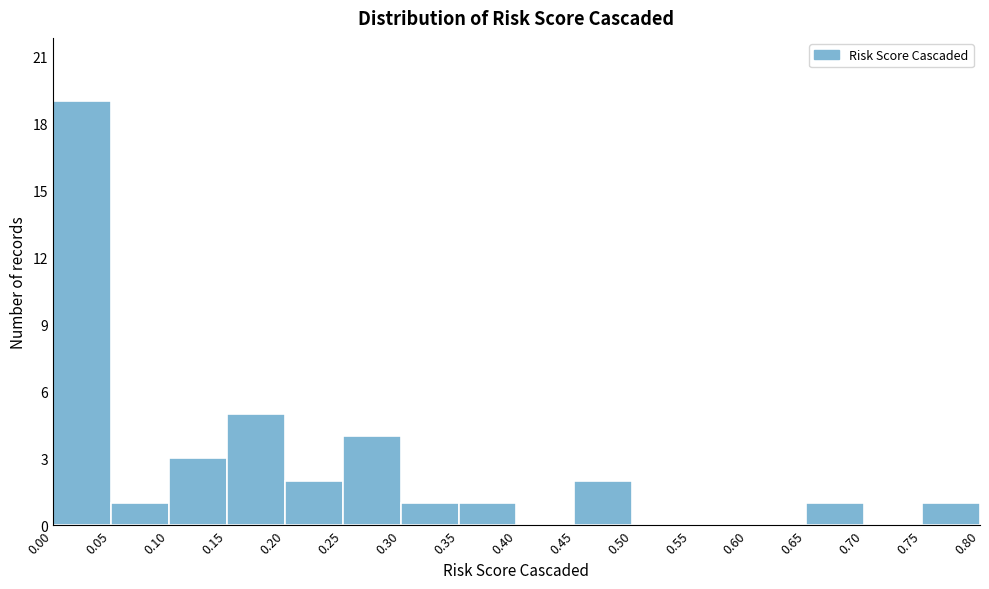

What is the height of the bar covering 0.20 to 0.25 on the x-axis? The values are not printed on the chart, so give them approximately, as read against the axis.

2